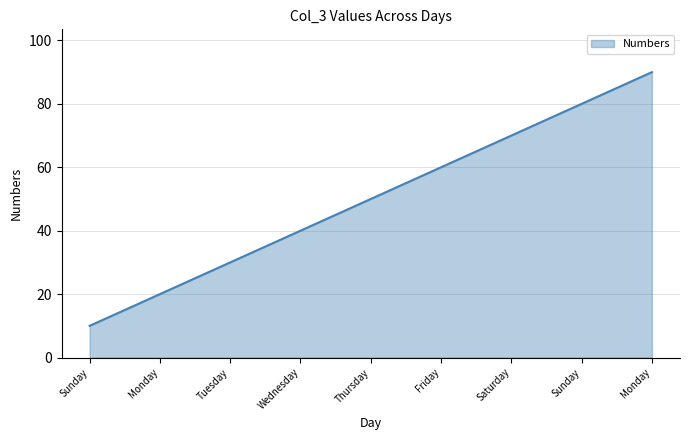

How many lines are shown in the chart?

1